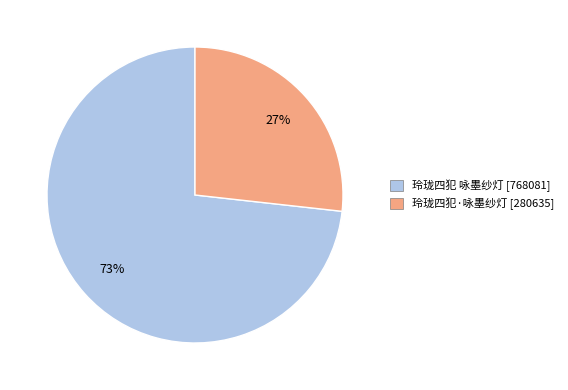

How many segments does this pie chart have?

2